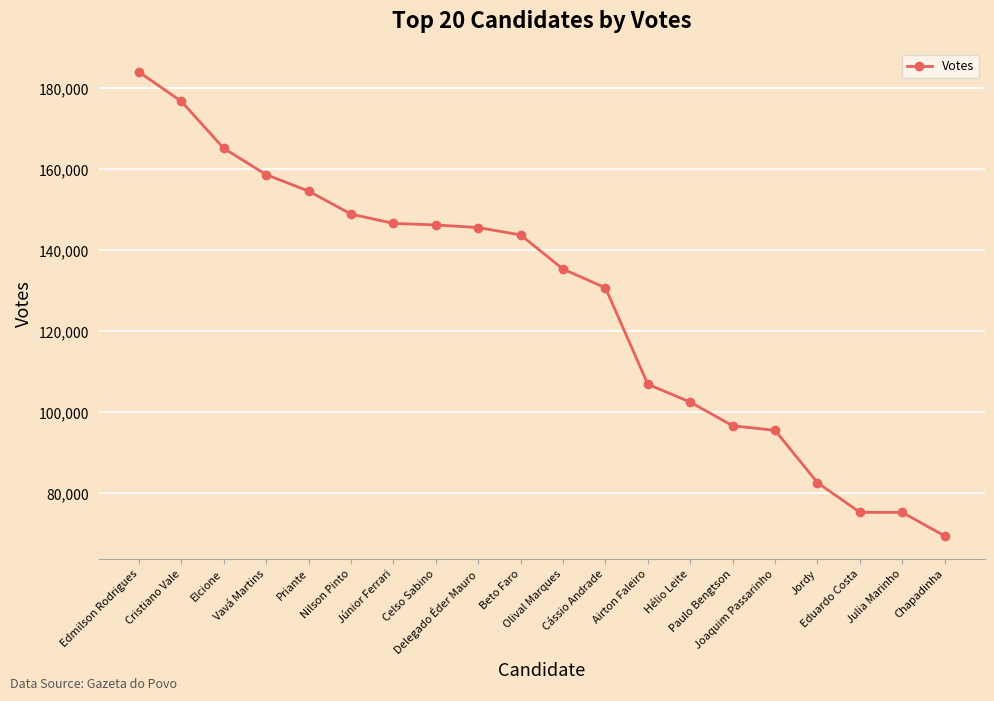

What is the label of the 12th point from the left?

Cássio Andrade